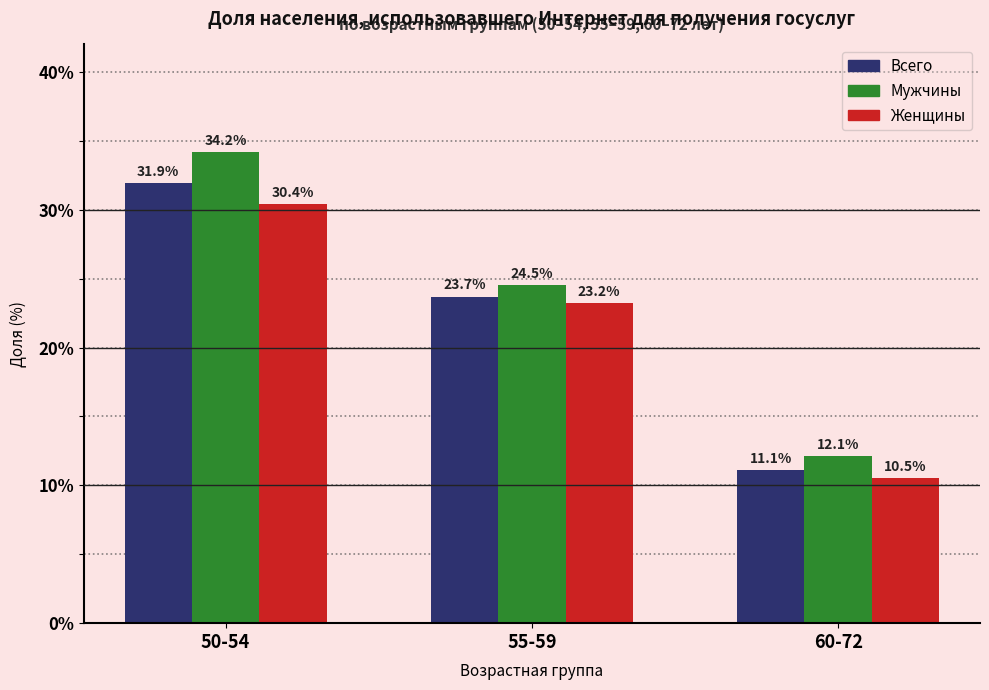

Reading left to right, what are all the values shown in this chart?

Всего: 50-54=31.9	55-59=23.7	60-72=11.1
Мужчины: 50-54=34.2	55-59=24.5	60-72=12.1
Женщины: 50-54=30.4	55-59=23.2	60-72=10.5